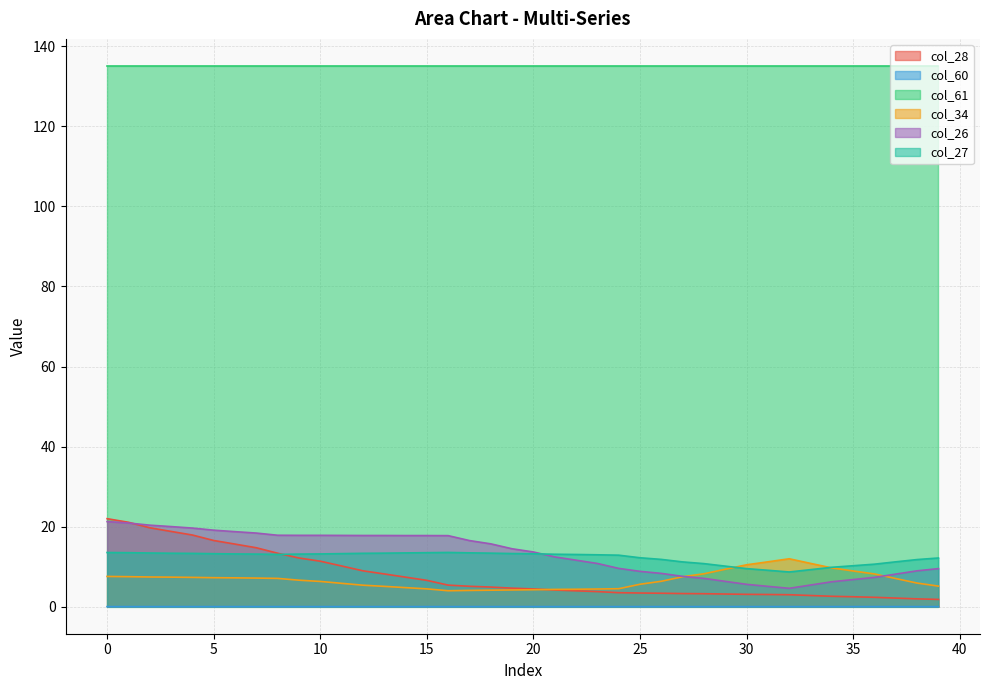

The col_60 series shows 0.0 at 8. True or false?

False